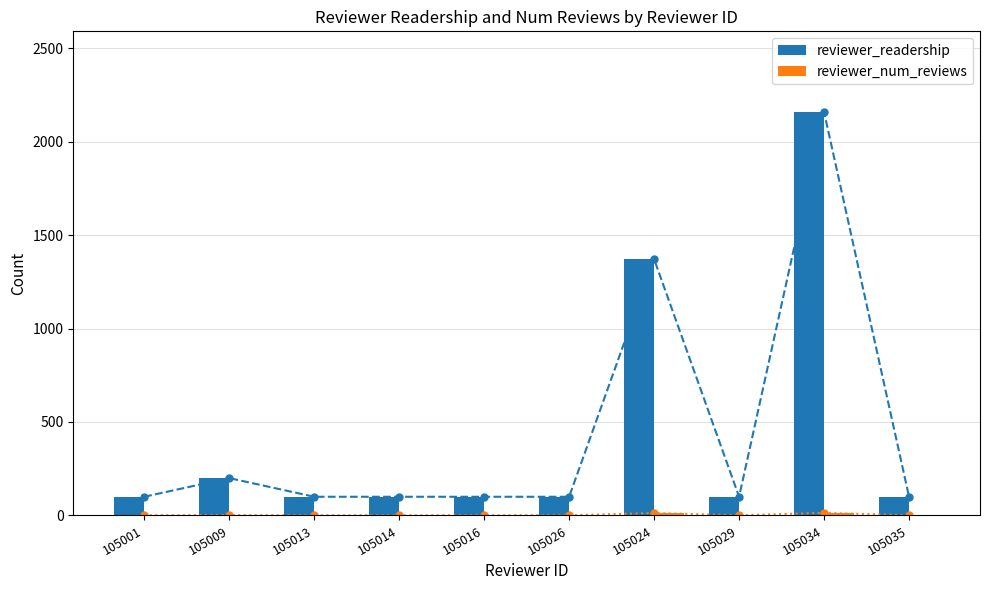

At which label is reviewer_num_reviews closest to 7?

105009